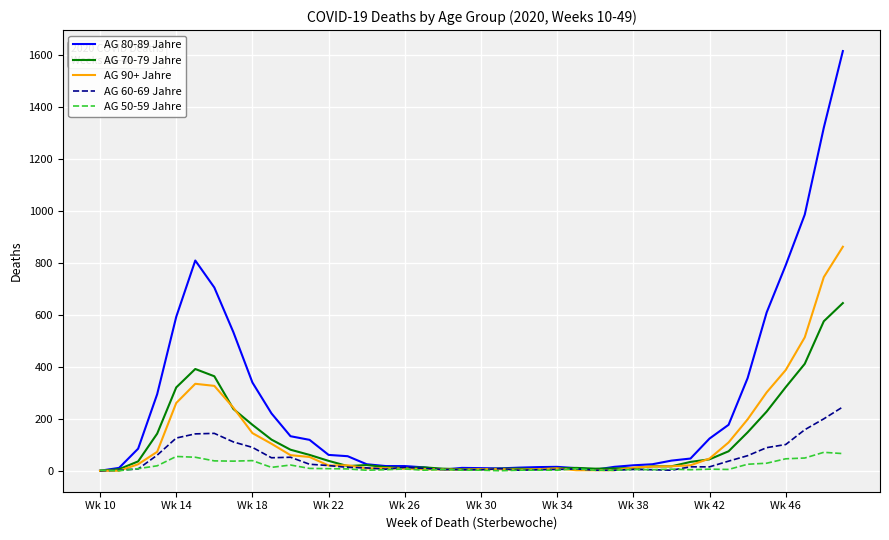

Rank the series by their maximum value, from lowest to highest.

AG 50-59 Jahre, AG 60-69 Jahre, AG 70-79 Jahre, AG 90+ Jahre, AG 80-89 Jahre